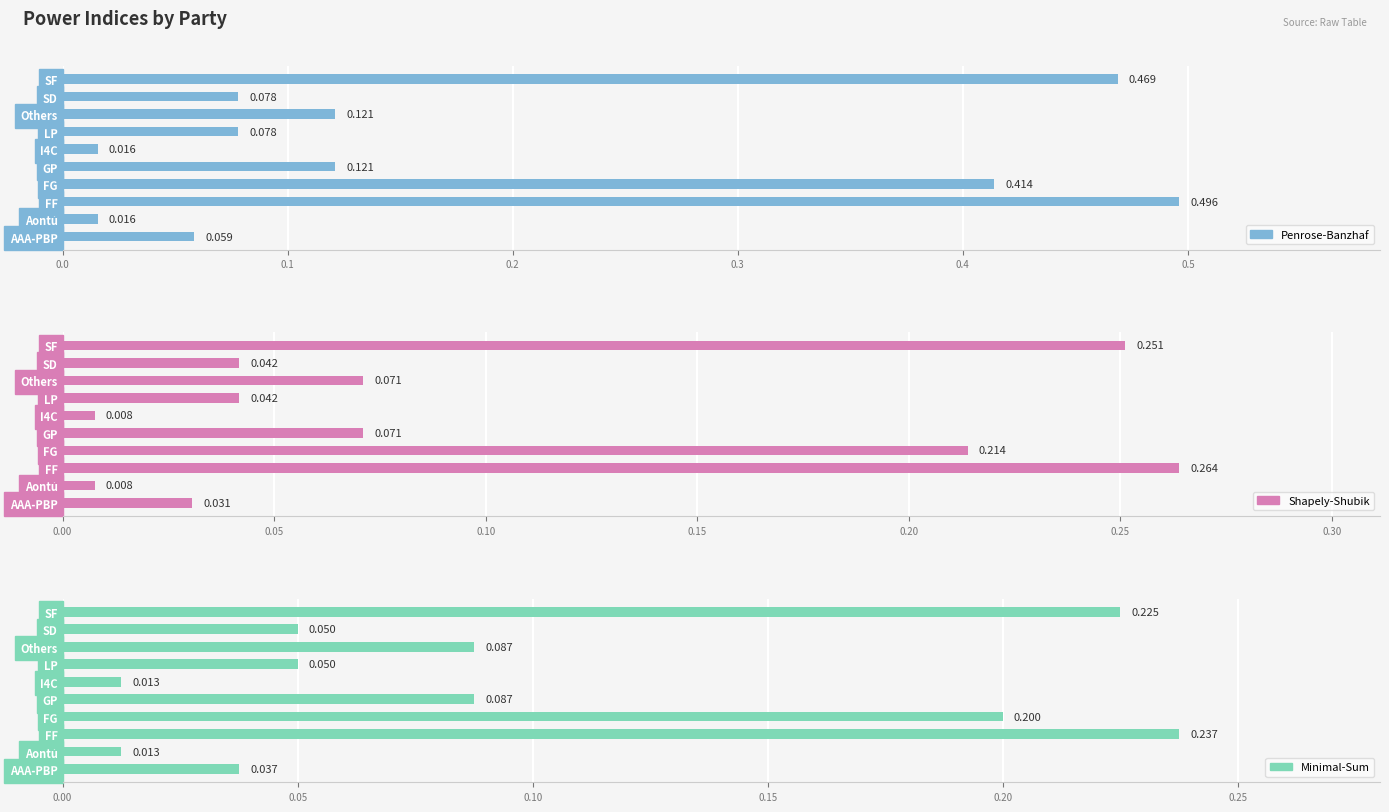

Rank the series at SD from lowest to highest value.

Shapely-Shubik, Minimal-Sum, Penrose-Banzhaf